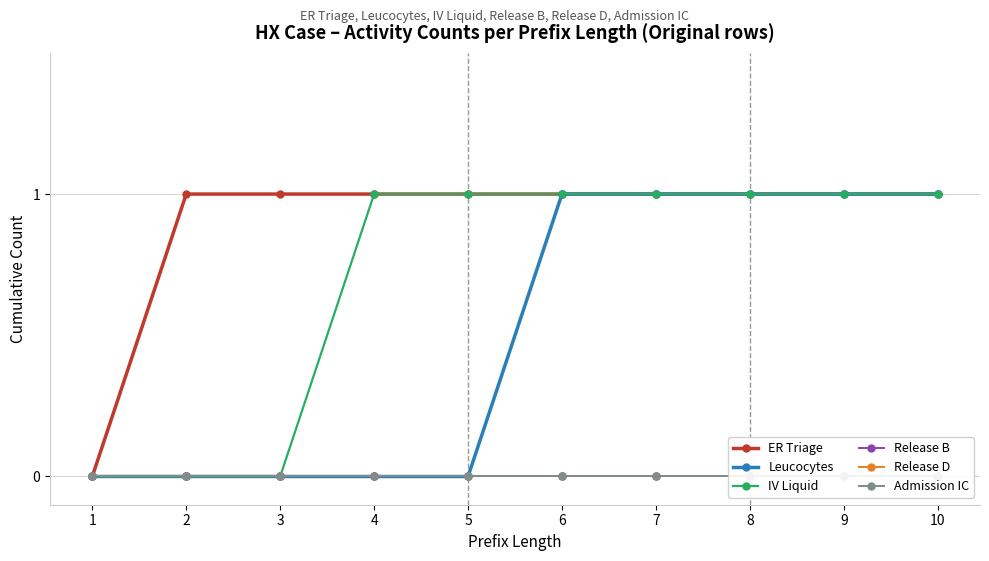

Reading right to left, what are all the values shown in this chart?

ER Triage: 10=1	9=1	8=1	7=1	6=1	5=1	4=1	3=1	2=1	1=0
Leucocytes: 10=1	9=1	8=1	7=1	6=1	5=0	4=0	3=0	2=0	1=0
IV Liquid: 10=1	9=1	8=1	7=1	6=1	5=1	4=1	3=0	2=0	1=0
Release B: 10=0	9=0	8=0	7=0	6=0	5=0	4=0	3=0	2=0	1=0
Release D: 10=0	9=0	8=0	7=0	6=0	5=0	4=0	3=0	2=0	1=0
Admission IC: 10=0	9=0	8=0	7=0	6=0	5=0	4=0	3=0	2=0	1=0